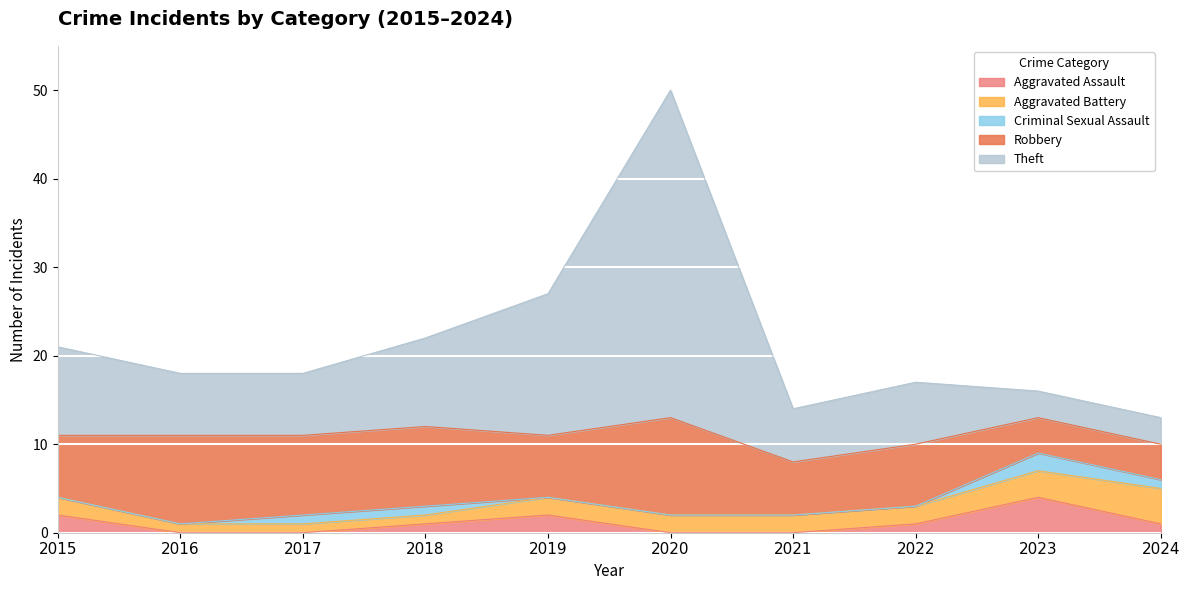

Which has a higher value, 2019 or 2021?

2019